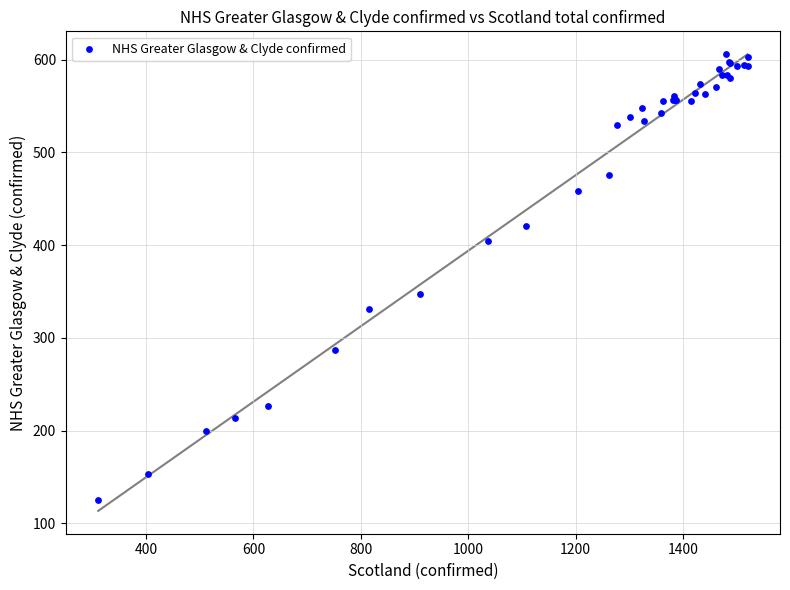

What Y value in the scatter plot is closest to 365?

347